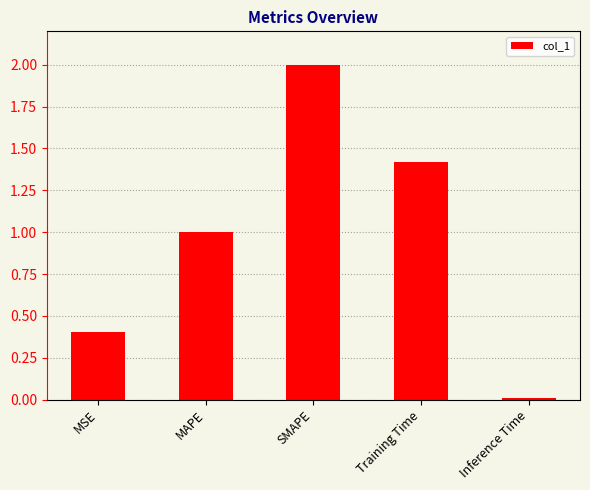

What position from the left is Training Time?

4